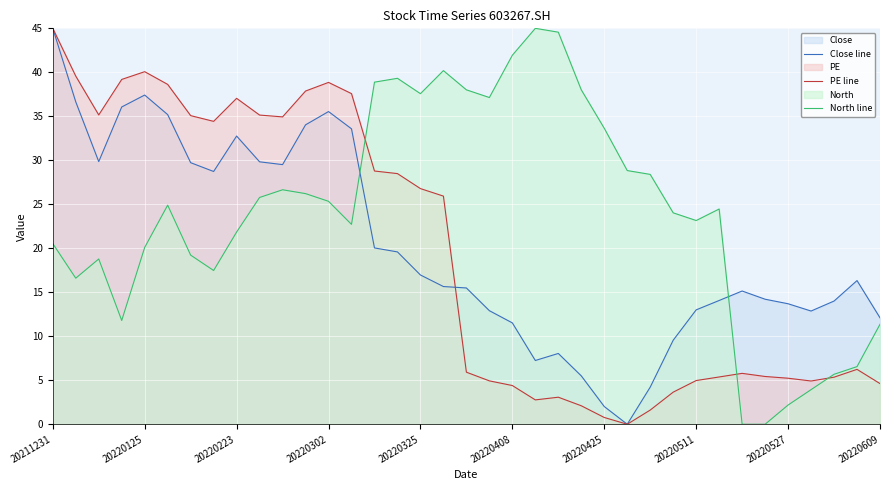

How many intersections are there between North line and Close line?

2